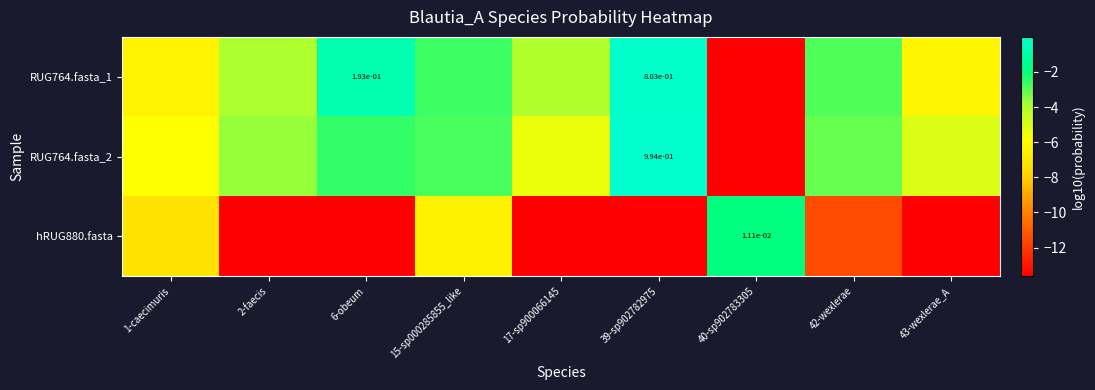

Which series has the widest spread of values?

RUG764.fasta_2